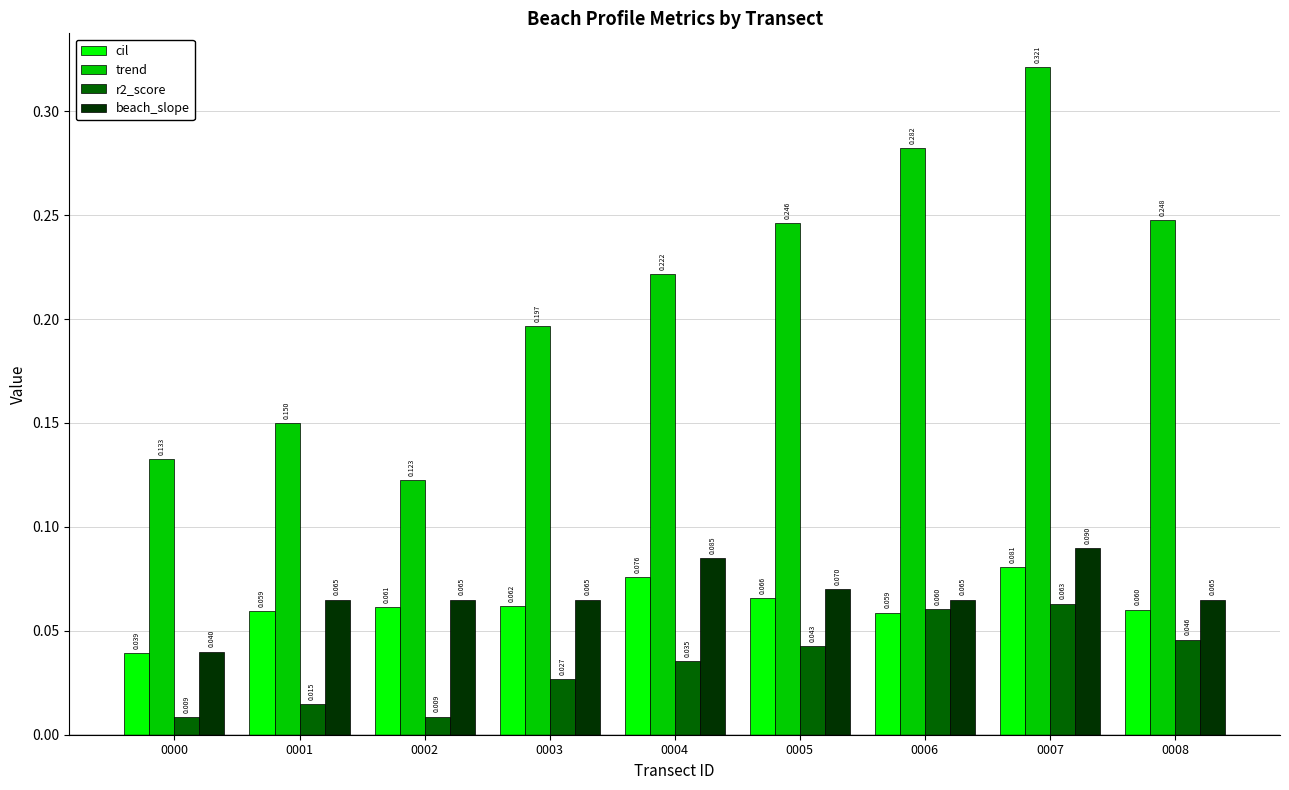

Which series changed the most between 0005 and 0008?

cil